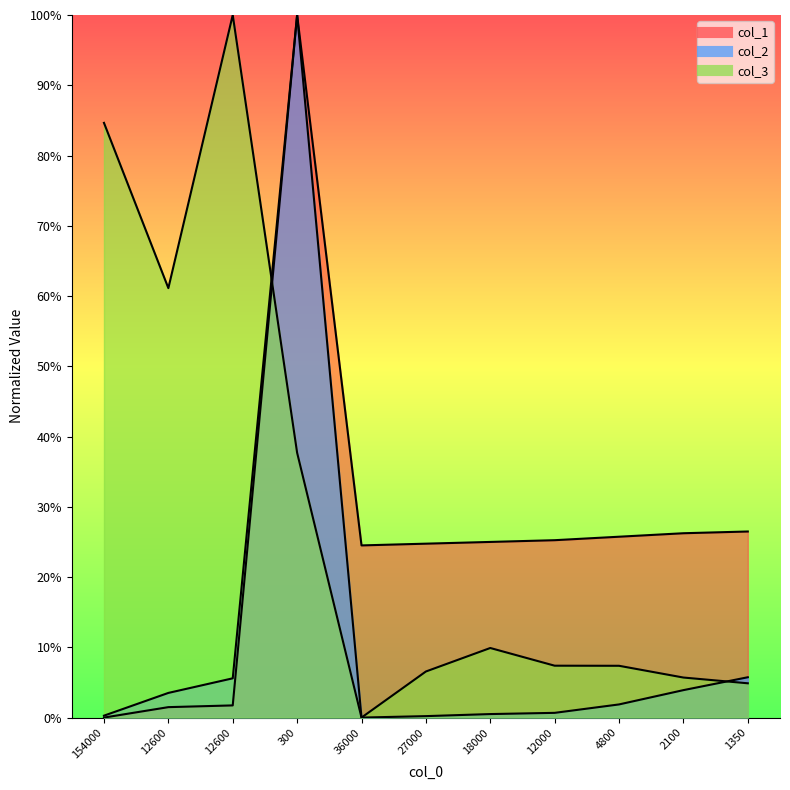

True or false: col_2 and col_1 cross at least once.

False